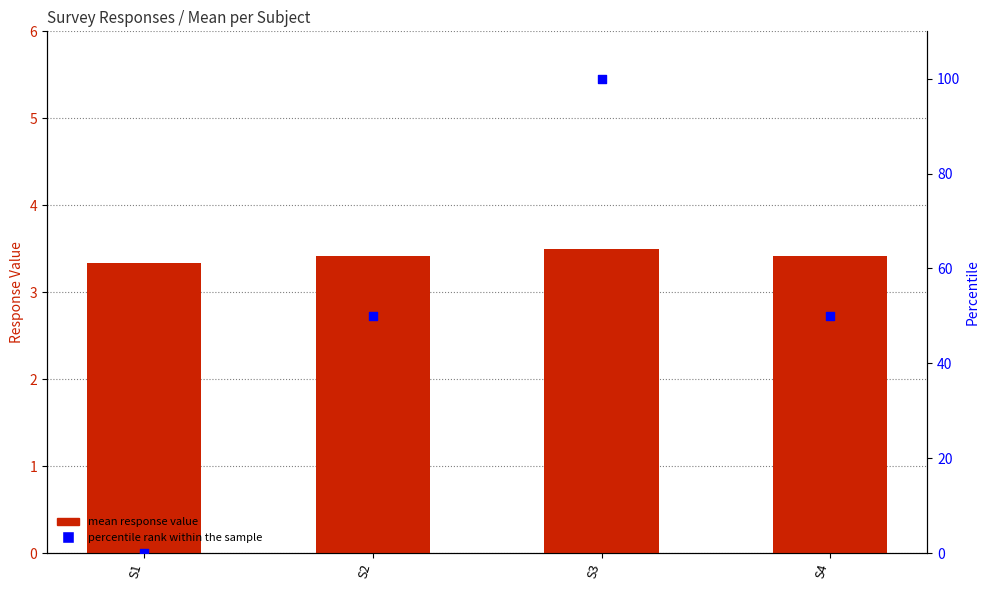

Which series has the largest total across all categories?

percentile rank within the sample